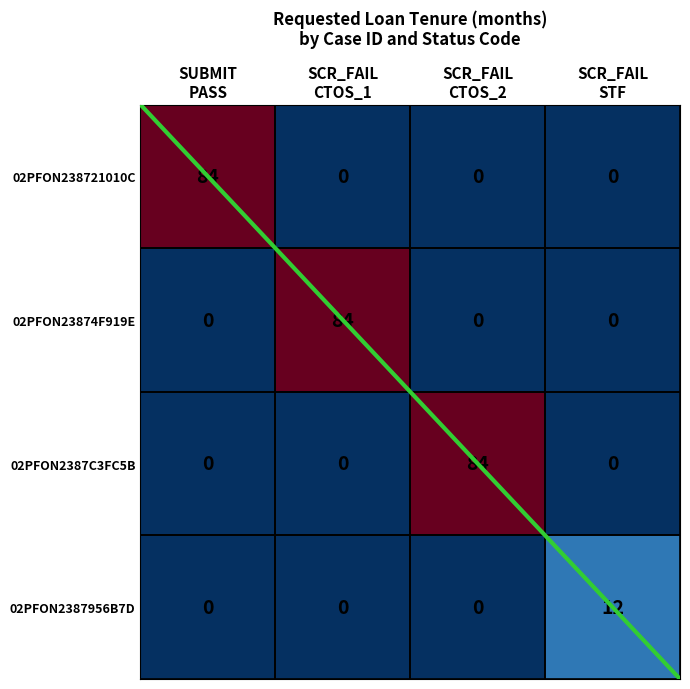

What is the maximum value shown in the chart?

84